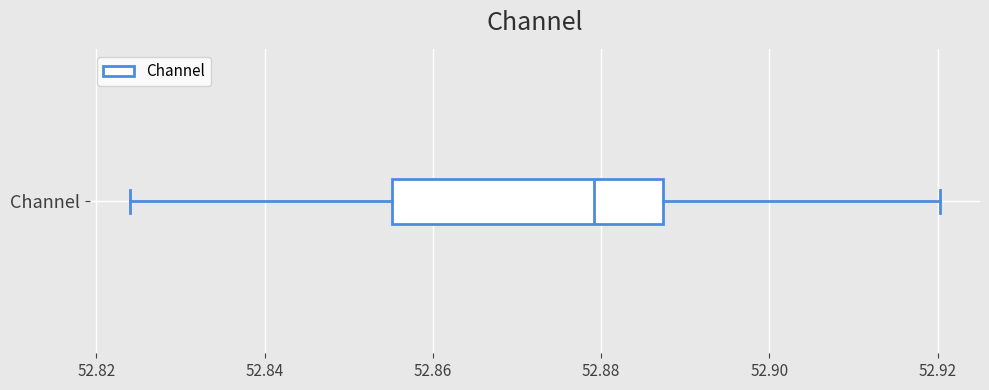

Transcribe this box plot: give where the median line is, the range the box spans, and where the two whiskers end, as read against the x-axis. The values are not printed on the chart, so give them approximately, as read against the axis.

median 52.880, box 52.856 to 52.888, whiskers 52.824 to 52.920